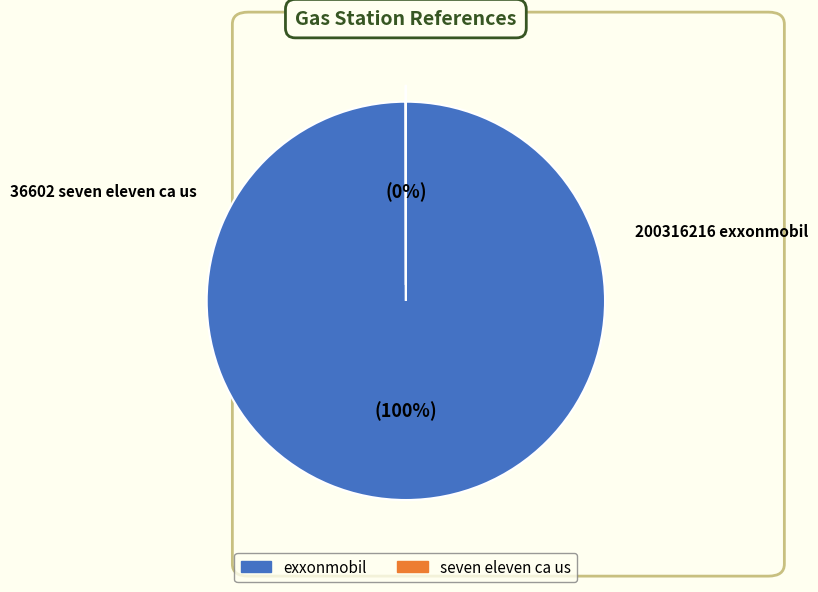

Does any single category account for the majority?

Yes